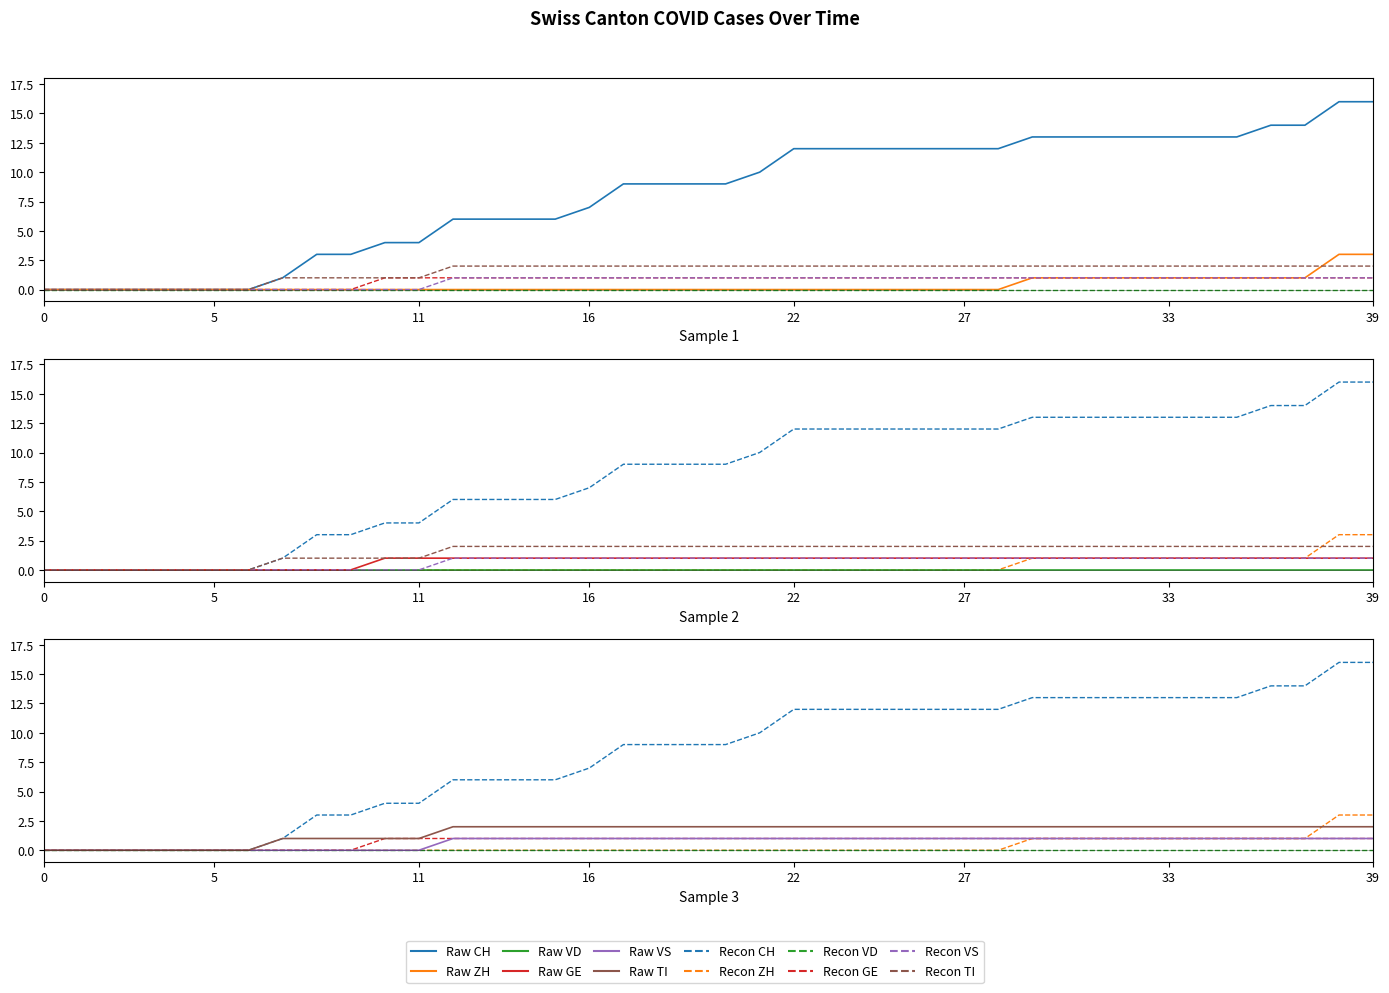

True or false: GE has a value of 1 at 13.

True